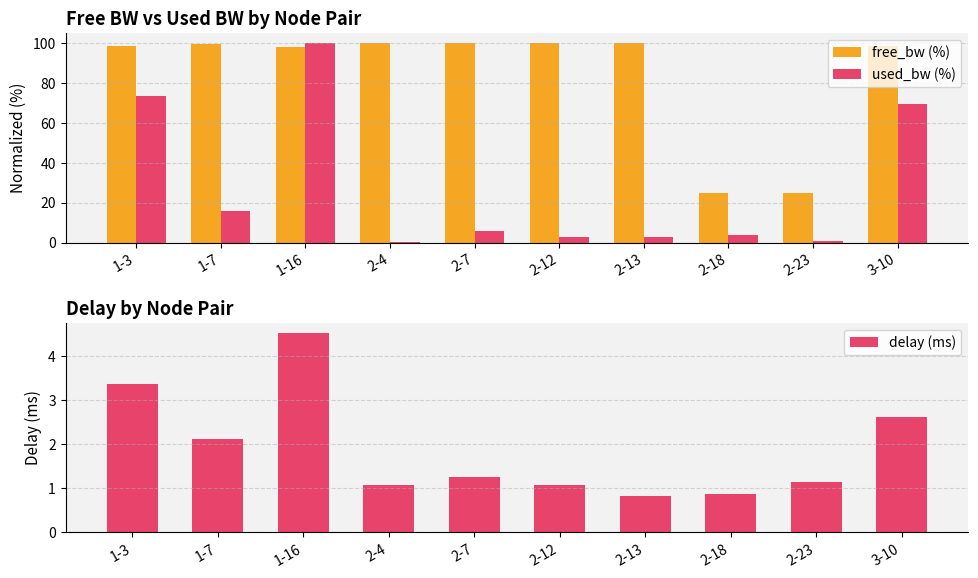

What is the difference between the maximum and minimum values in the used_bw (%) series?

99.6